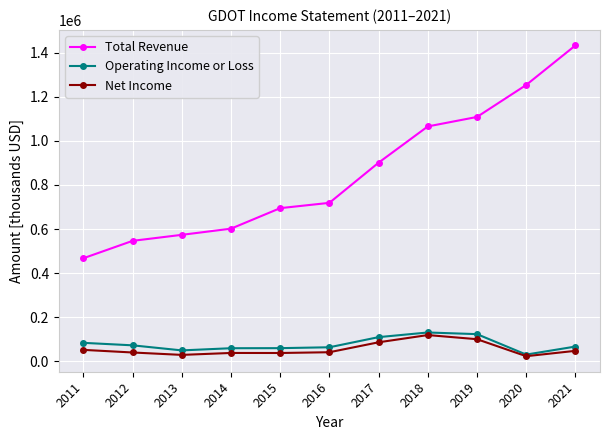

Read the Net Income value at 2012, to the nearest 50.

39600